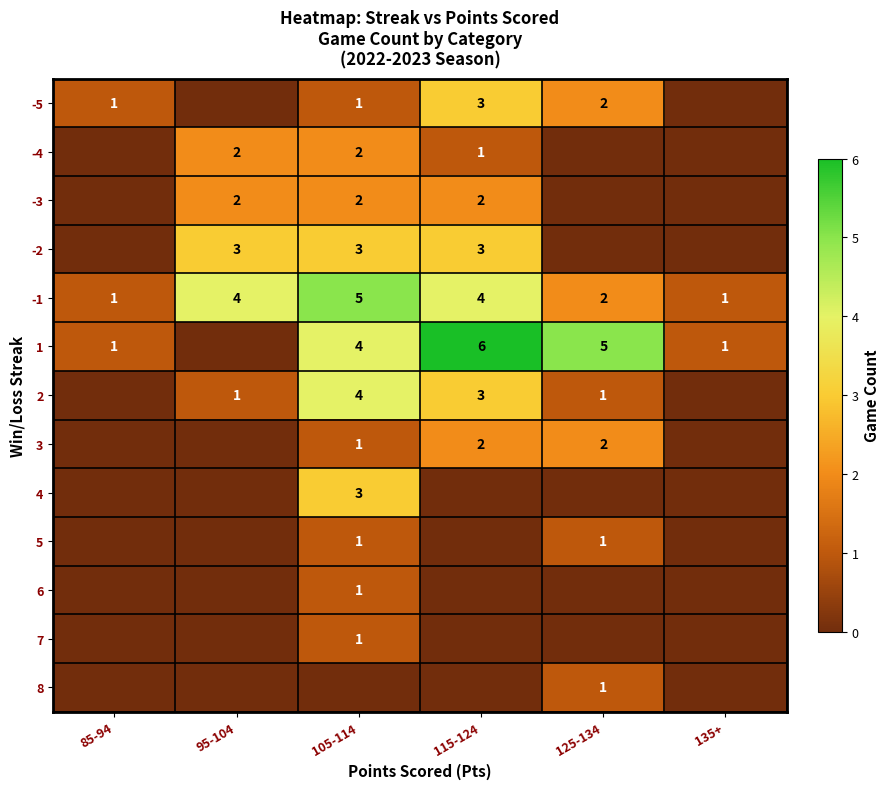

At how many categories does at least one series exceed 3?

4